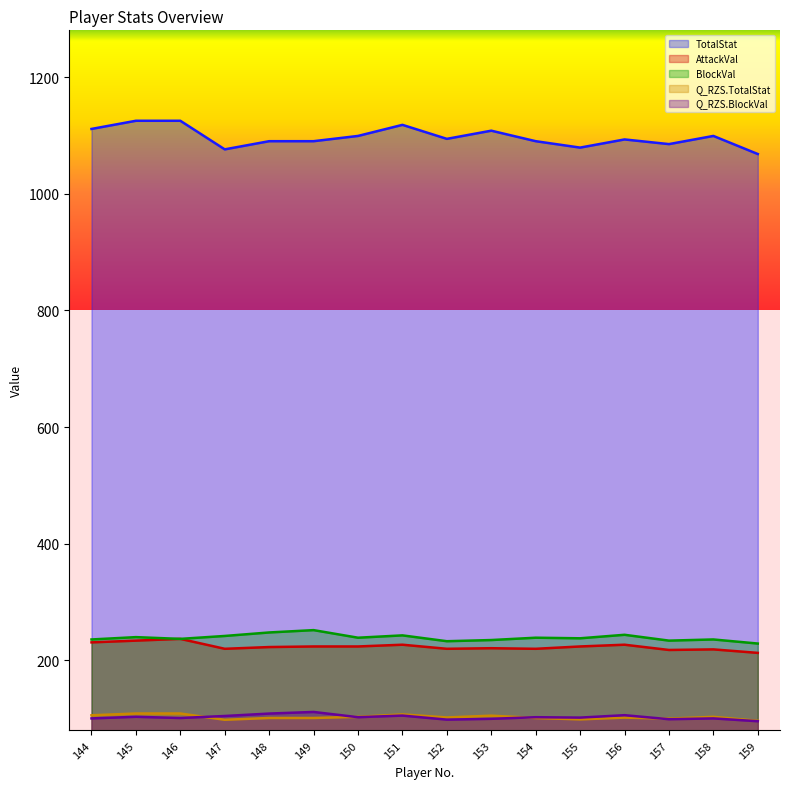

Between 144 and 157, which is larger?

144